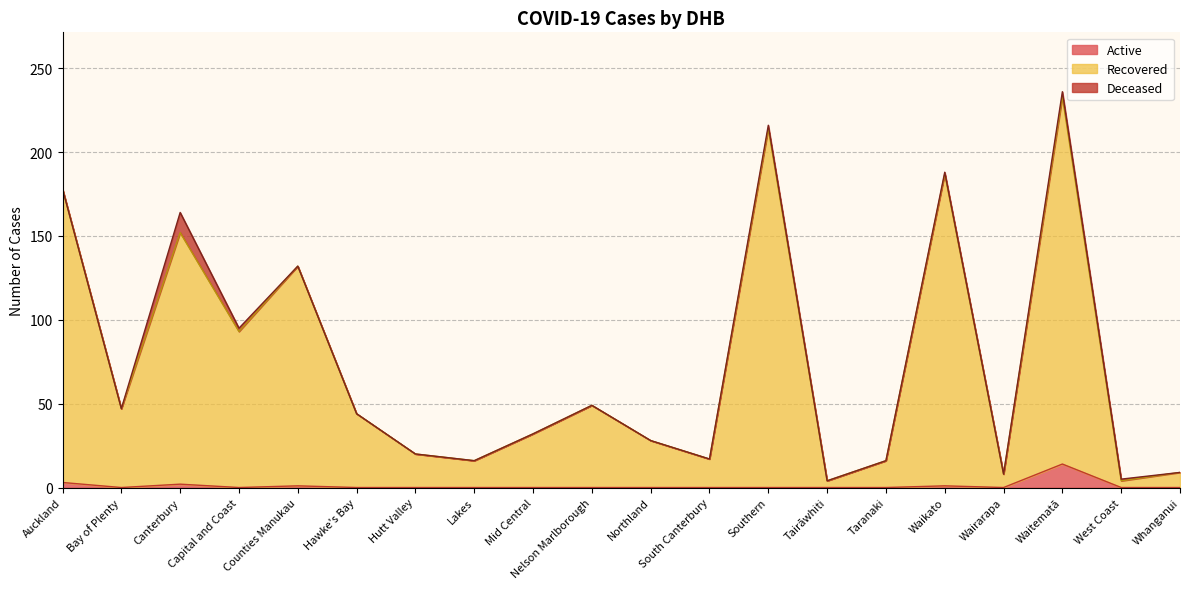

Between Canterbury and Waikato, which series saw the biggest shift?

Recovered